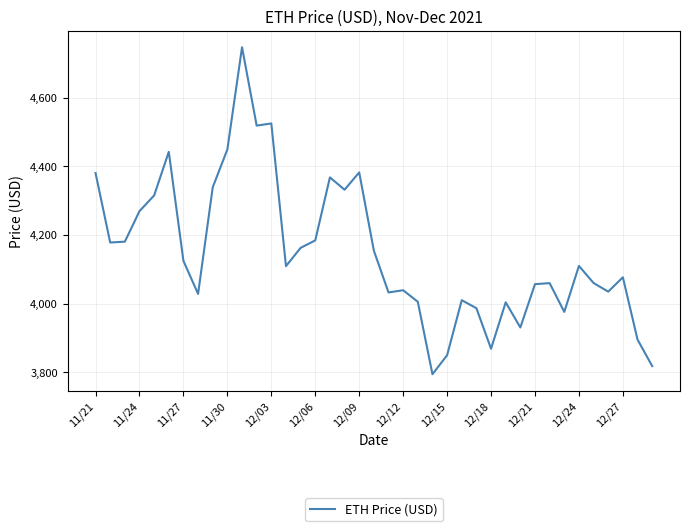

What is the difference between the maximum and minimum values?

952.1